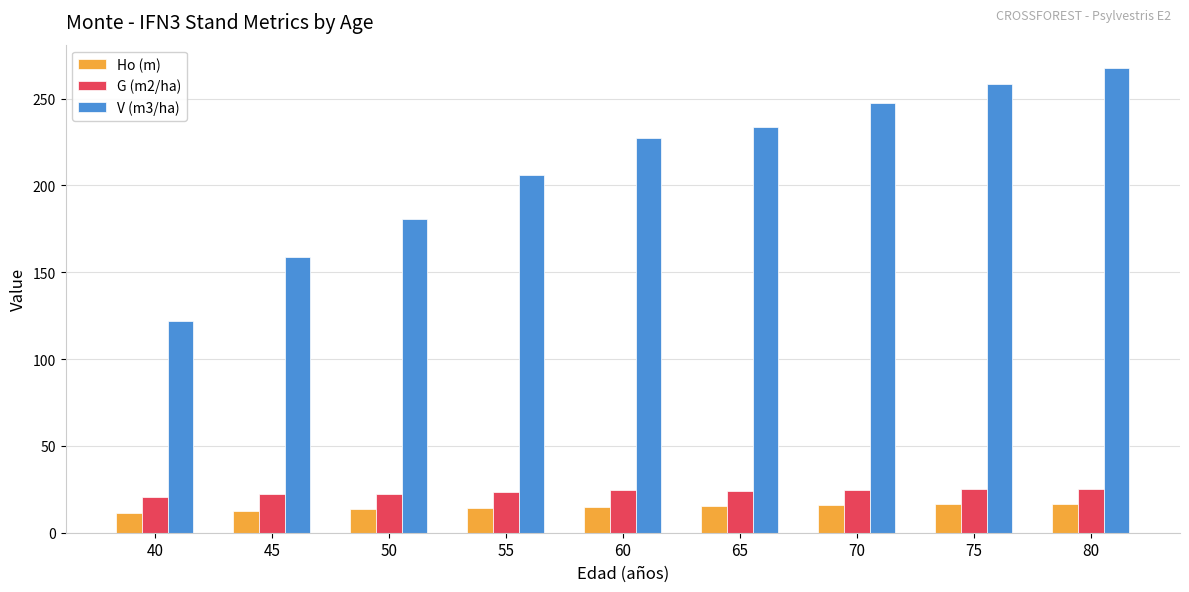

The value of V (m3/ha) at 40 is 122.1. True or false?

True